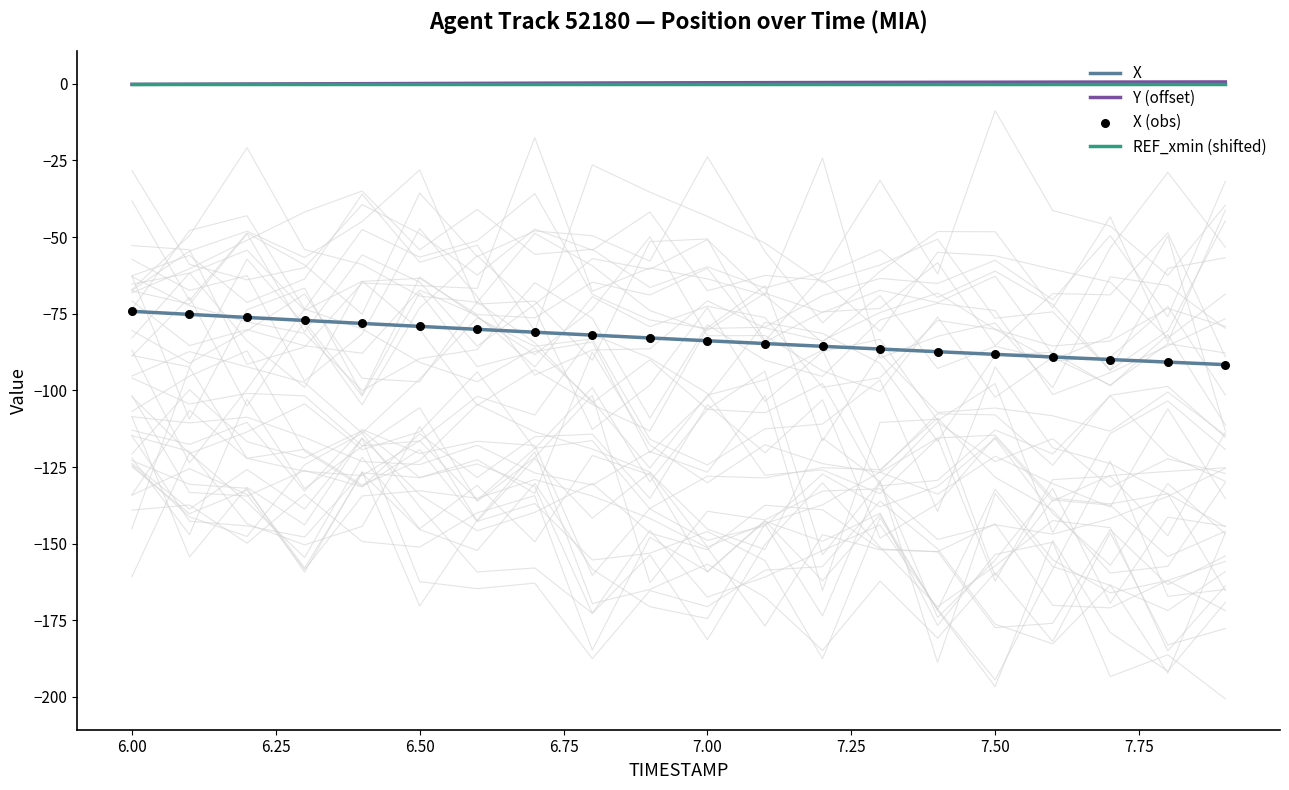

Which series has the largest total across all categories?

Y (offset)